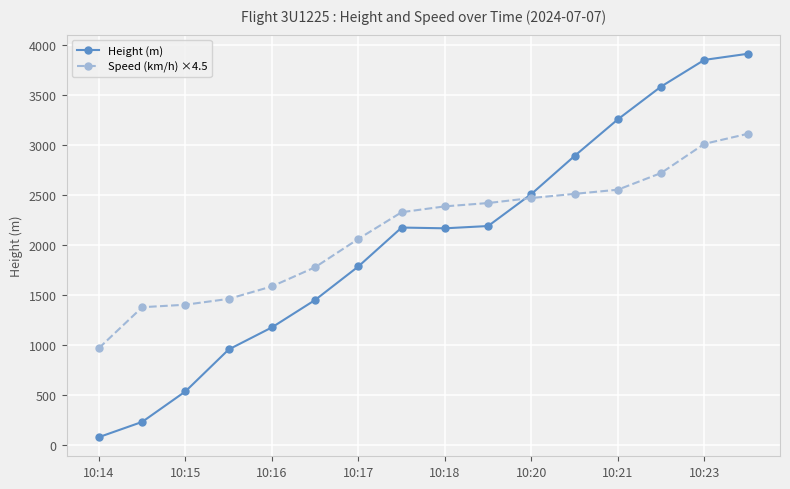

What is the lowest value of the Speed (km/h) ×4.5 series?

966.7